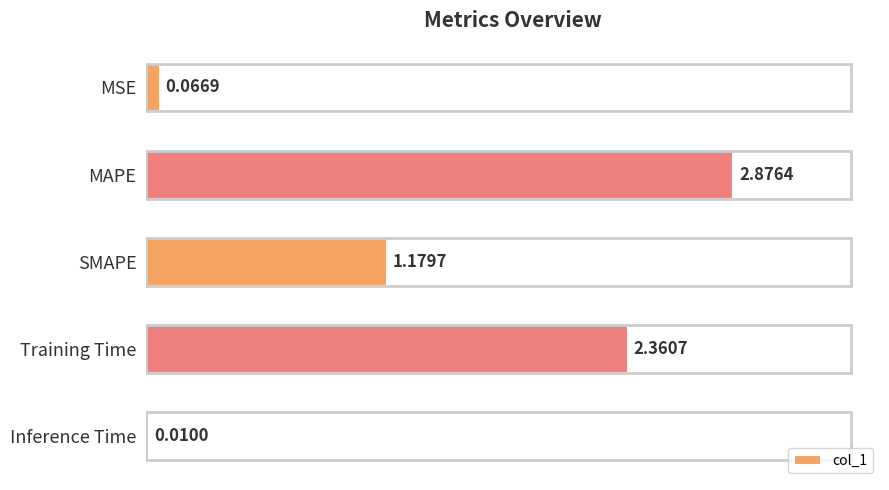

What is the sum of all values?

6.5